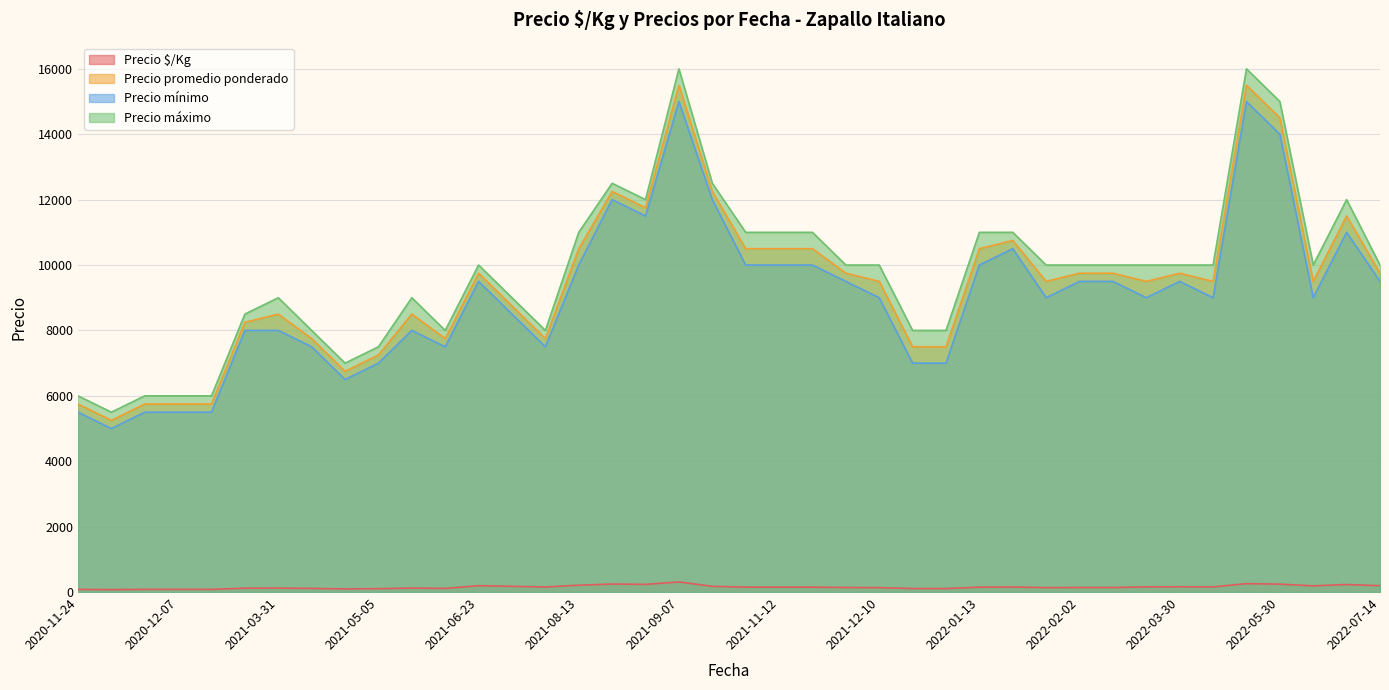

What is the total value across all series at 2022-06-30?

34730